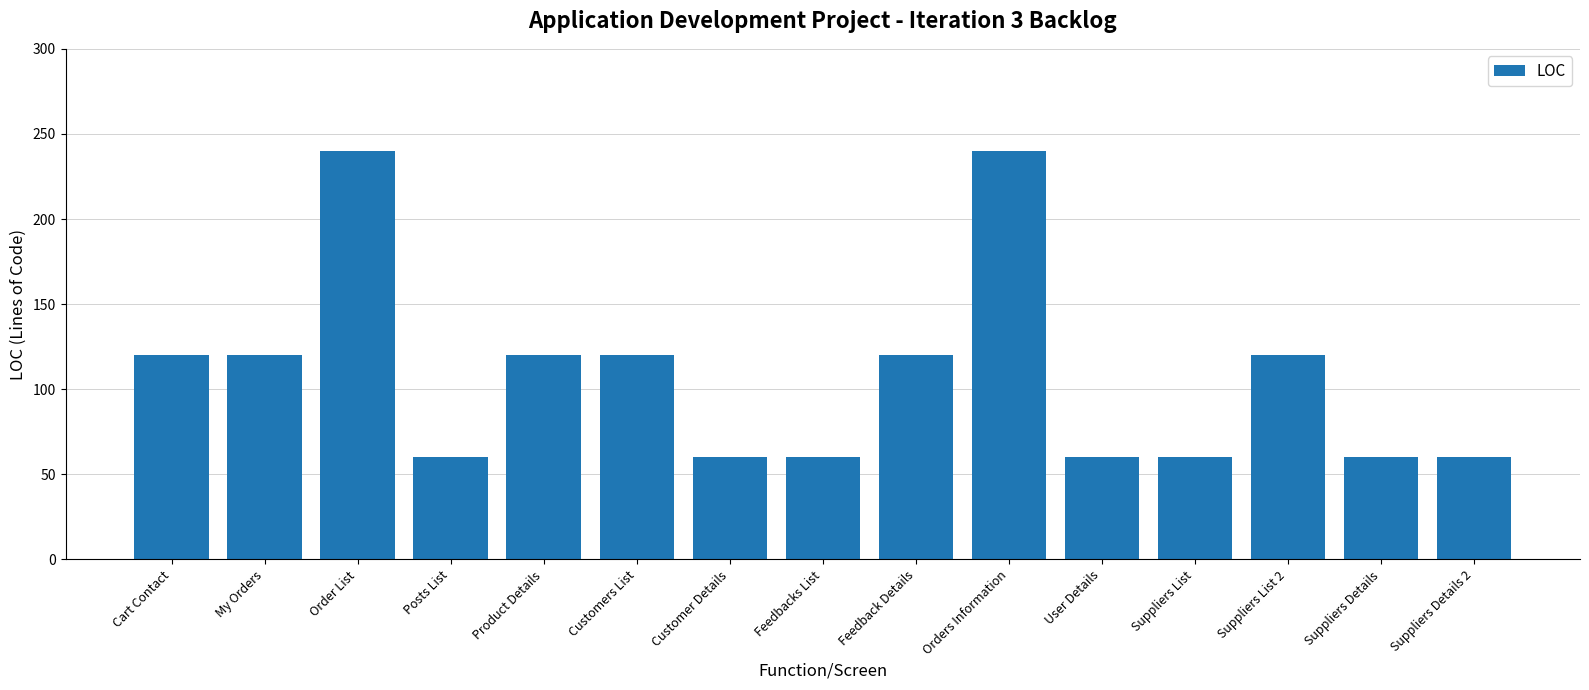

What is the maximum value shown in the chart?

240